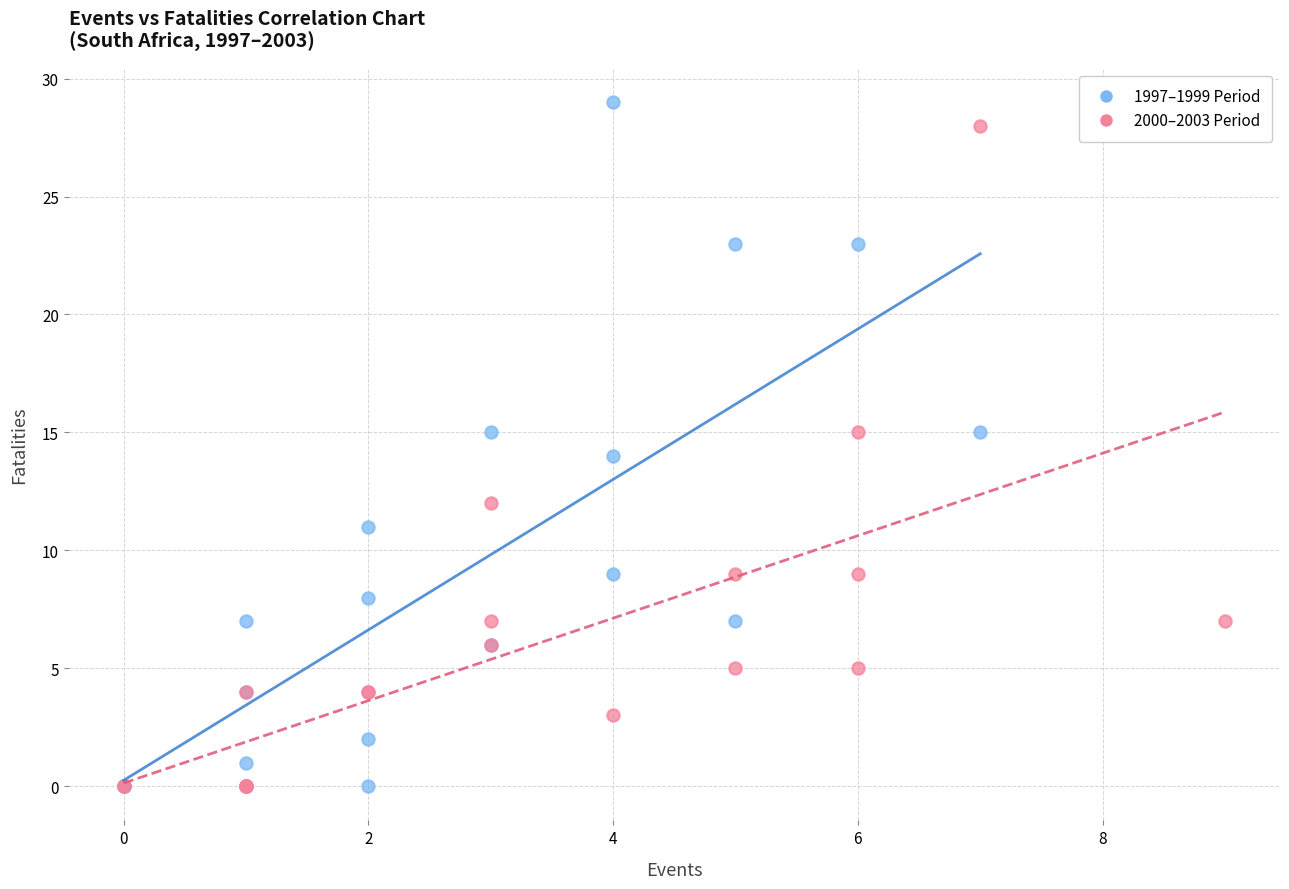

What are all the series names shown in the legend?

1997–1999 Period, 2000–2003 Period